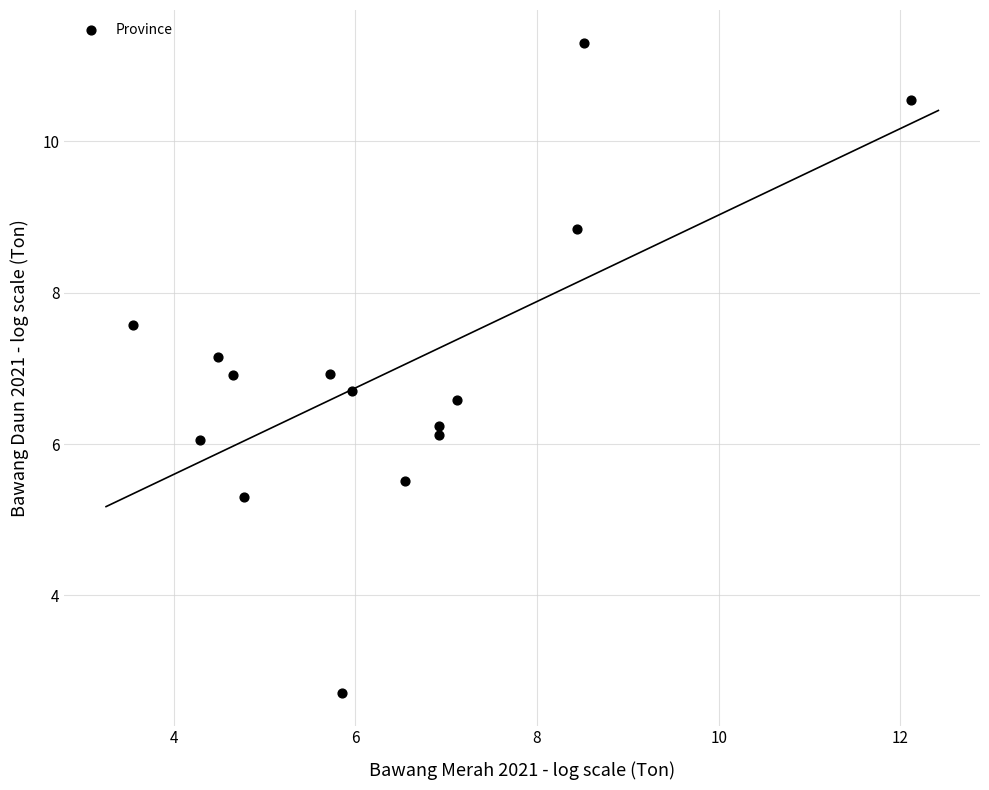

What is the range of Y values (max minus min)?

8.6